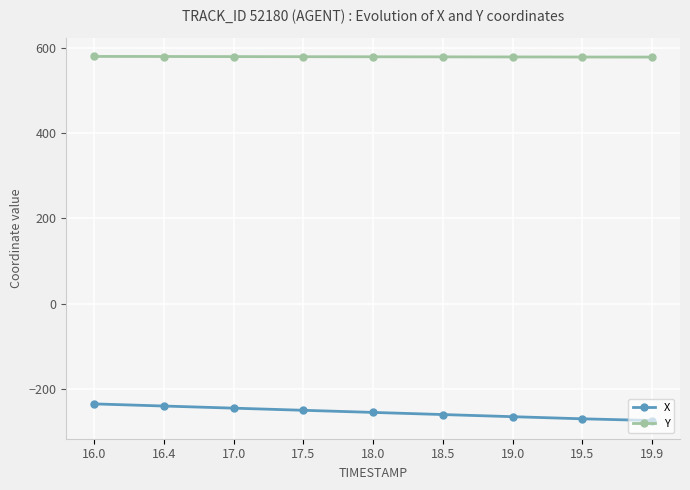

What is the difference between the X values at 17.5 and 18.5?

10.0